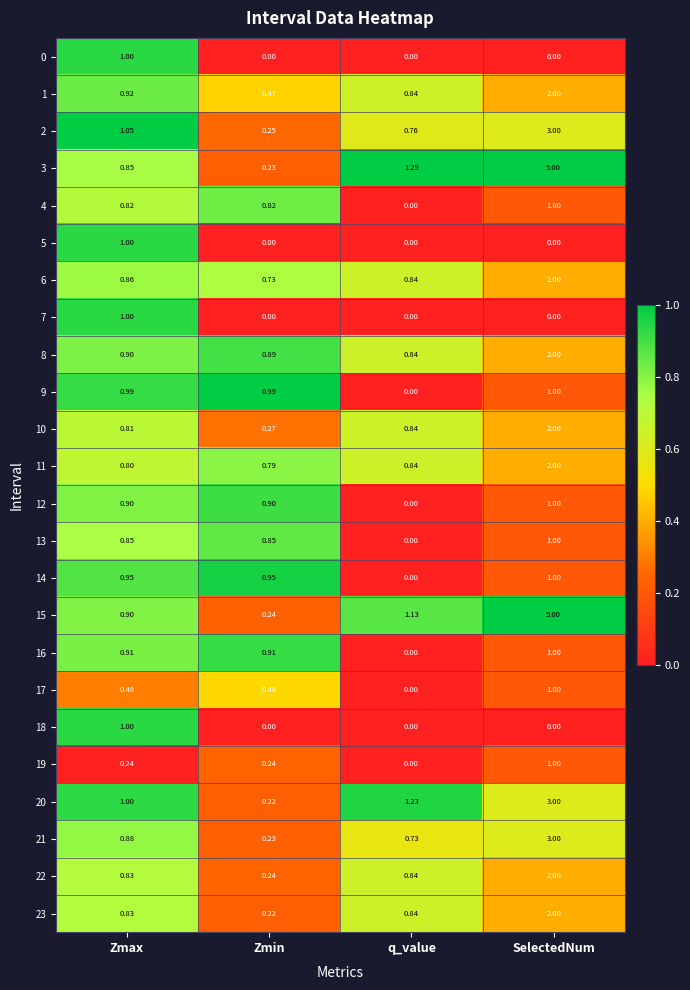

Which label corresponds to the largest value in the chart?

SelectedNum